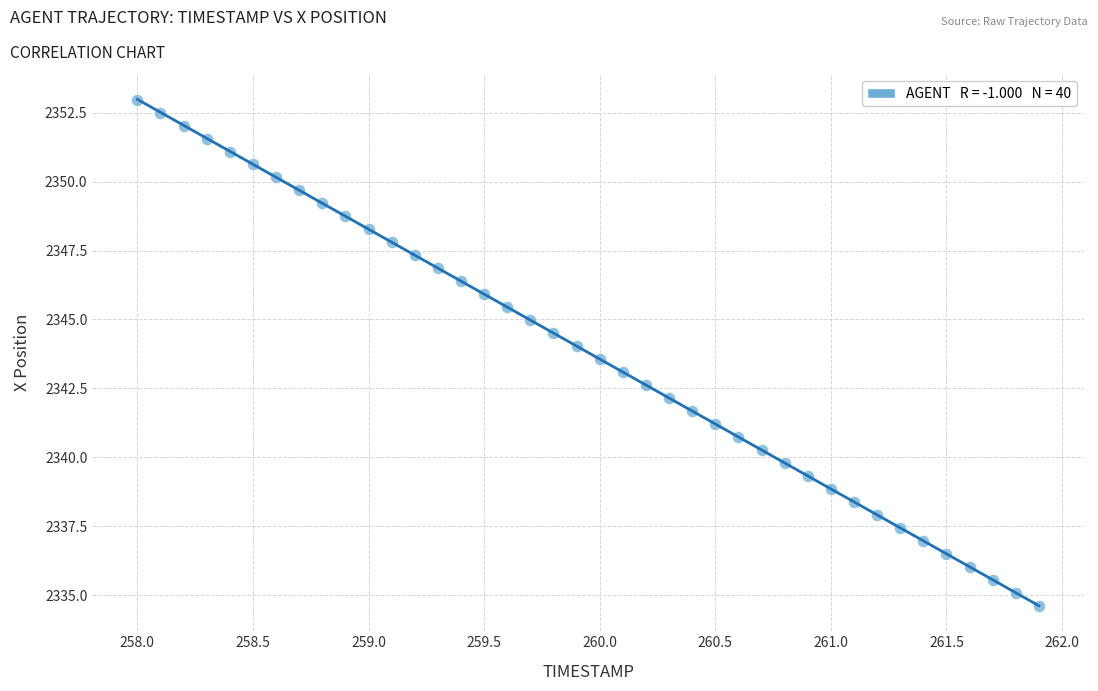

What is the range of X values (max minus min)?

3.9